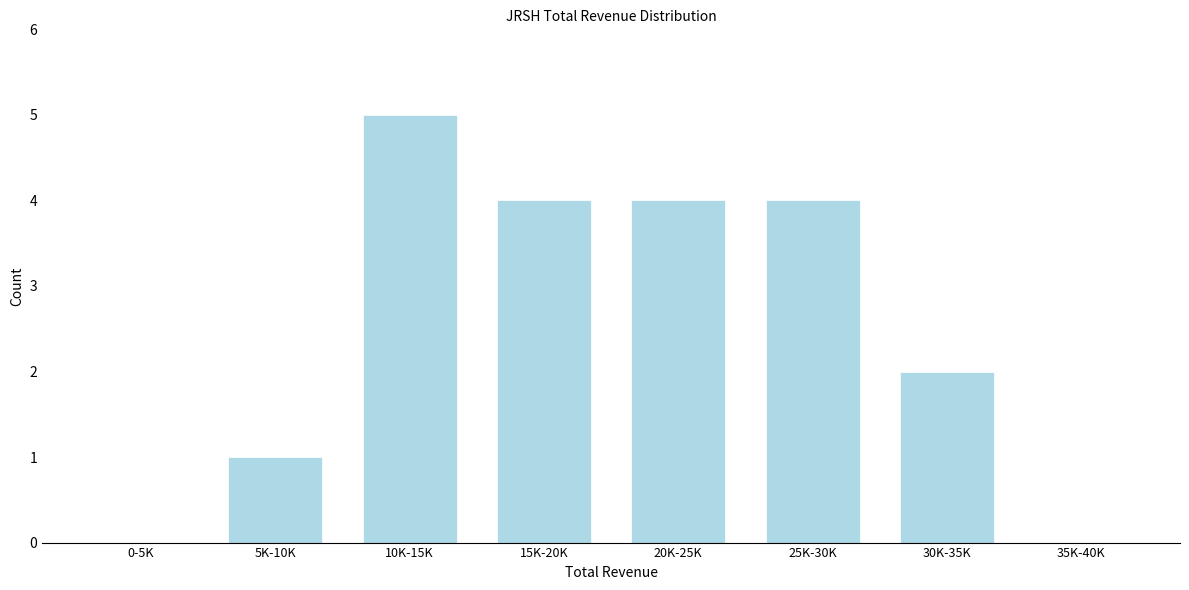

Reading right to left, list all the values displayed in this chart.

35K-40K=0	30K-35K=2	25K-30K=4	20K-25K=4	15K-20K=4	10K-15K=5	5K-10K=1	0-5K=0